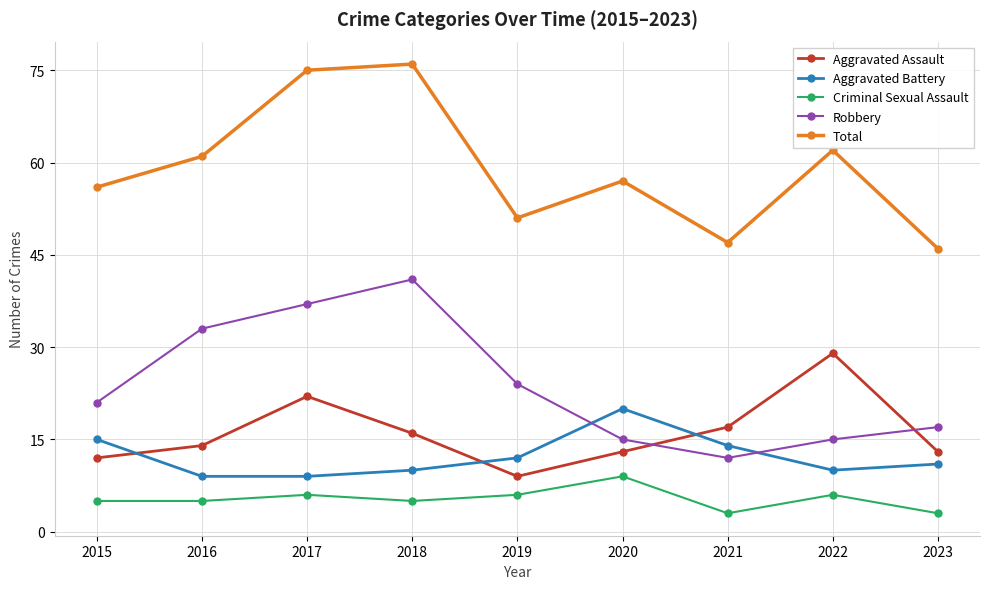

Where is the first local maximum for Aggravated Assault?

2017